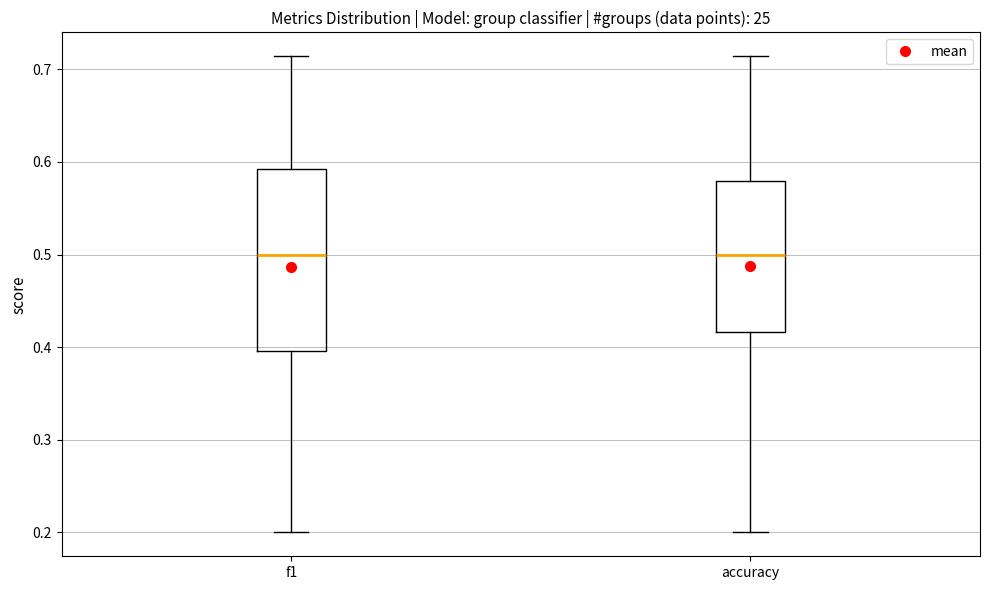

Reading left to right, transcribe this box plot: for each box, give where its median line is, the range the box spans, and where its two whiskers end, as read against the y-axis. The values are not printed on the chart, so give them approximately, as read against the axis.

f1: median 0.50, box 0.40 to 0.59, whiskers 0.20 to 0.71
accuracy: median 0.50, box 0.42 to 0.58, whiskers 0.20 to 0.71